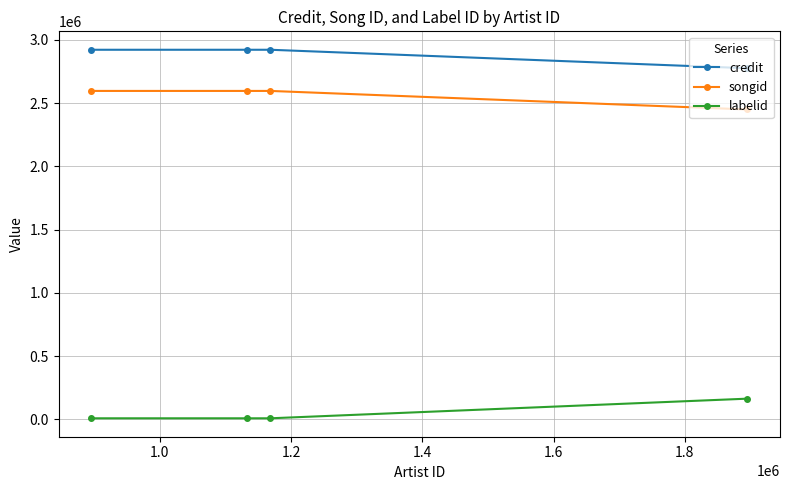

What is the greatest value displayed?

2921190